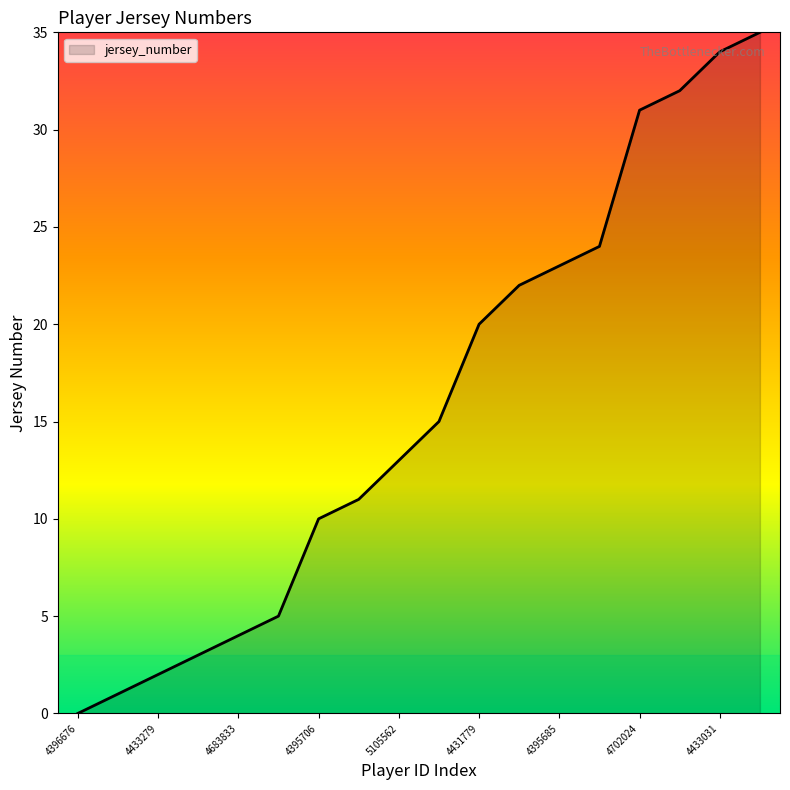

What is the greatest value displayed?

35